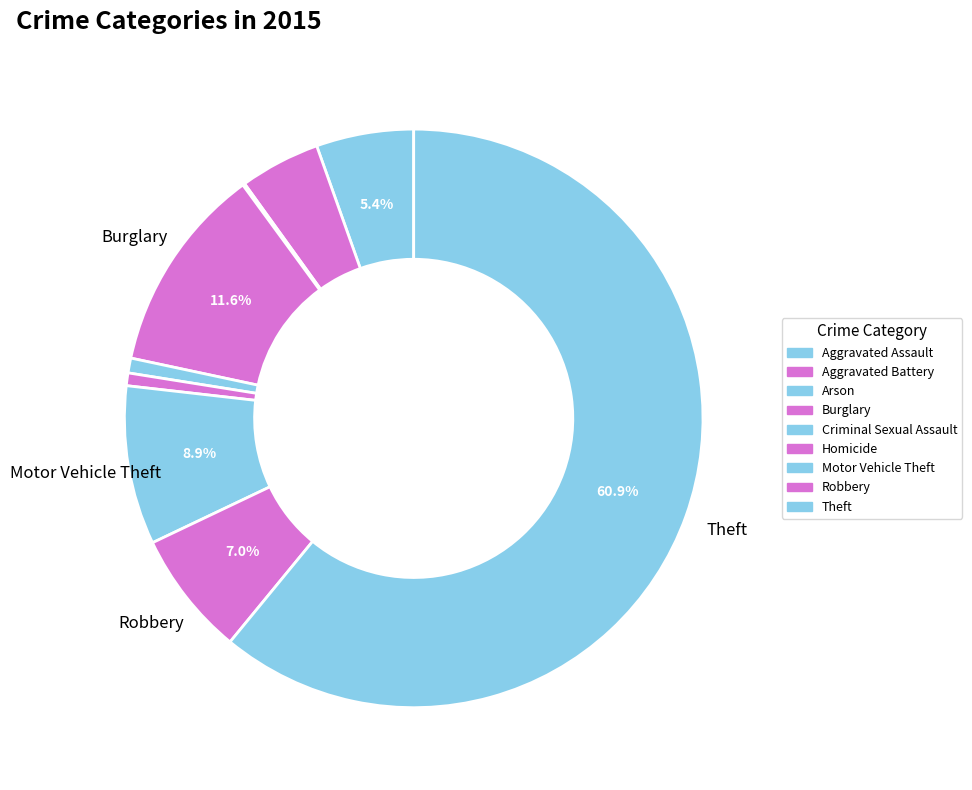

Approximately how many times larger is the value at Criminal Sexual Assault compared to Motor Vehicle Theft?

0.1